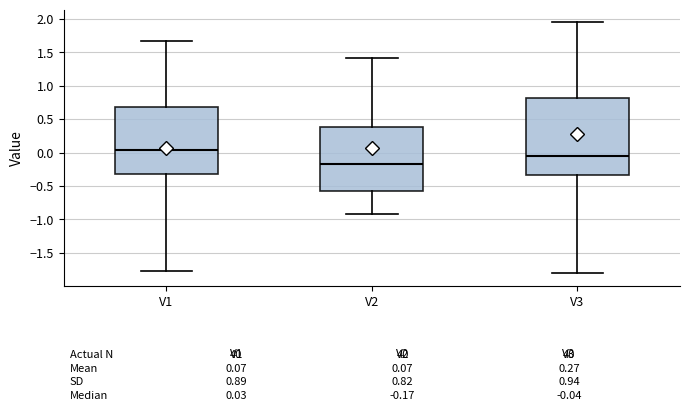

Which box has the highest median line?

V1